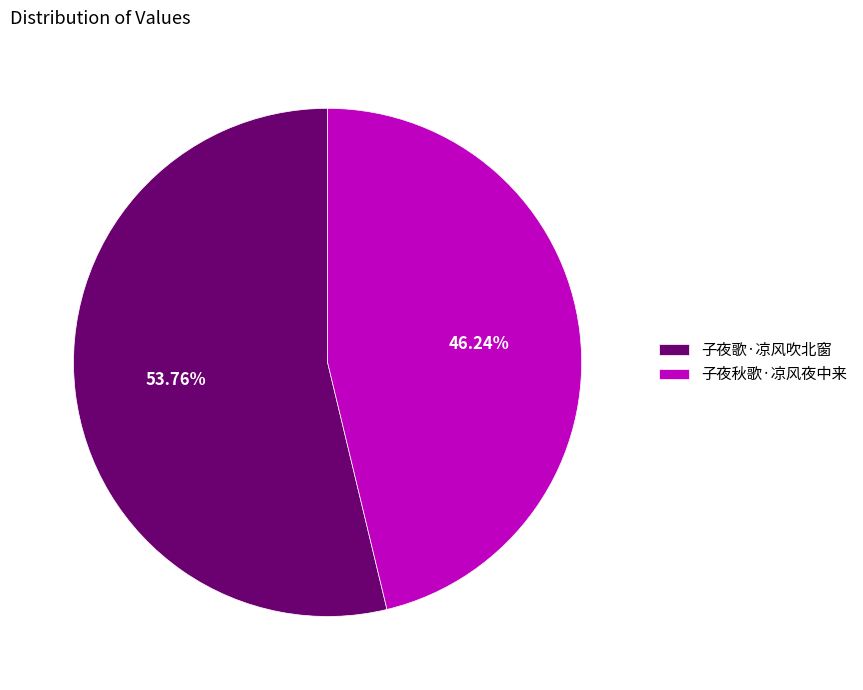

Count the number of slices in the pie.

2